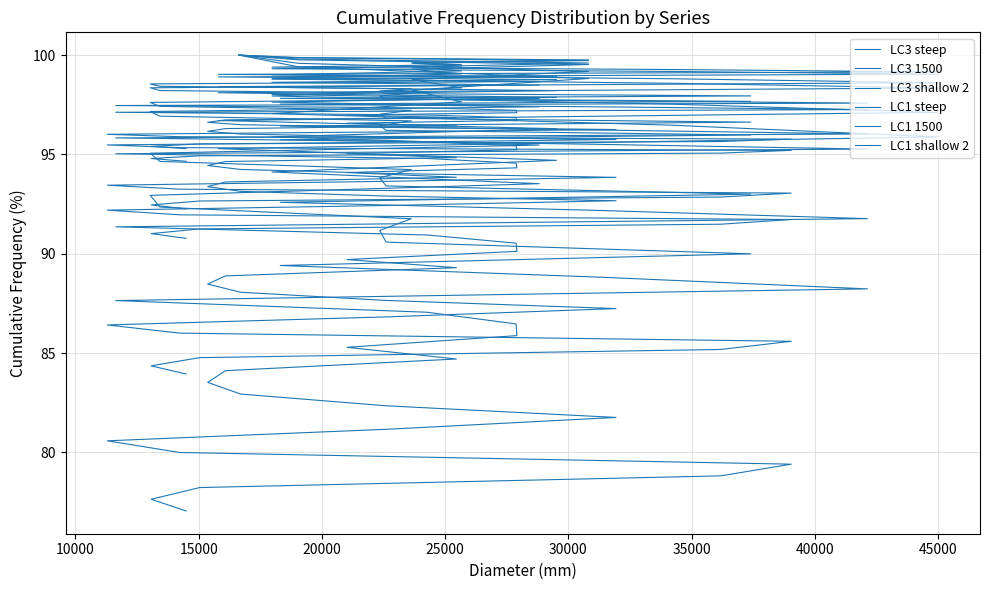

What are all the series names shown in the legend?

LC3 steep, LC3 1500, LC3 shallow 2, LC1 steep, LC1 1500, LC1 shallow 2